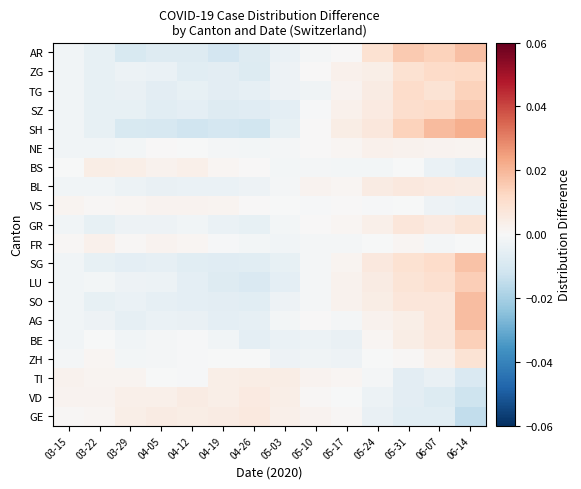

At which category is the sum across all series the highest?

06-14